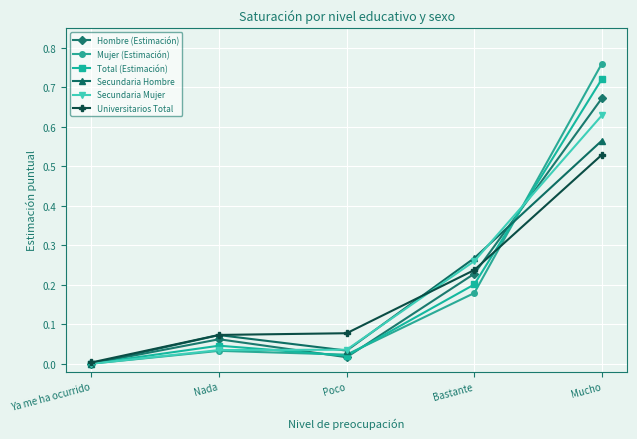

The Secundaria Hombre series shows -0.2 at Ya me ha ocurrido. True or false?

False